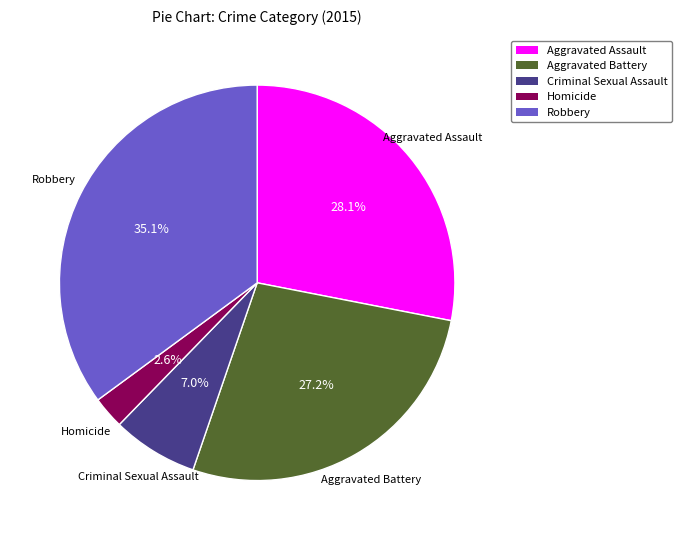

True or false: Aggravated Assault accounts for 38% of the total.

False